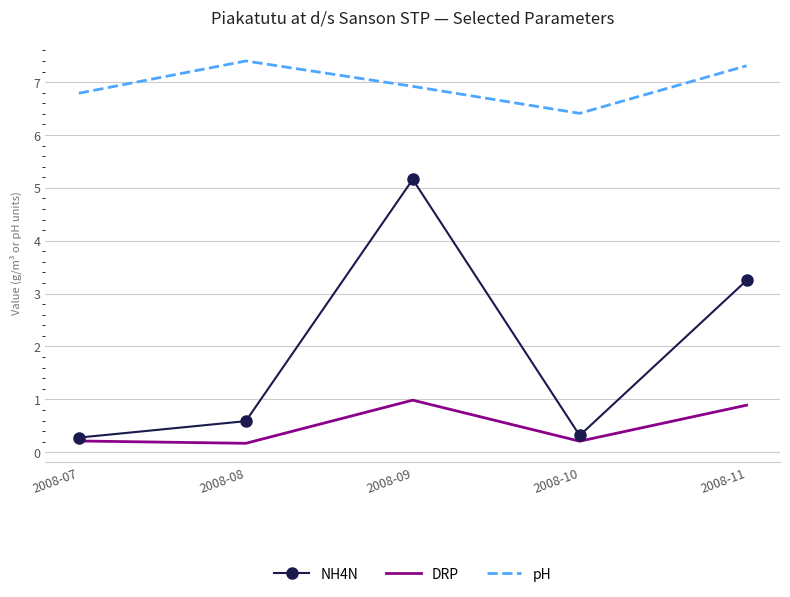

What are all the series names shown in the legend?

NH4N, DRP, pH